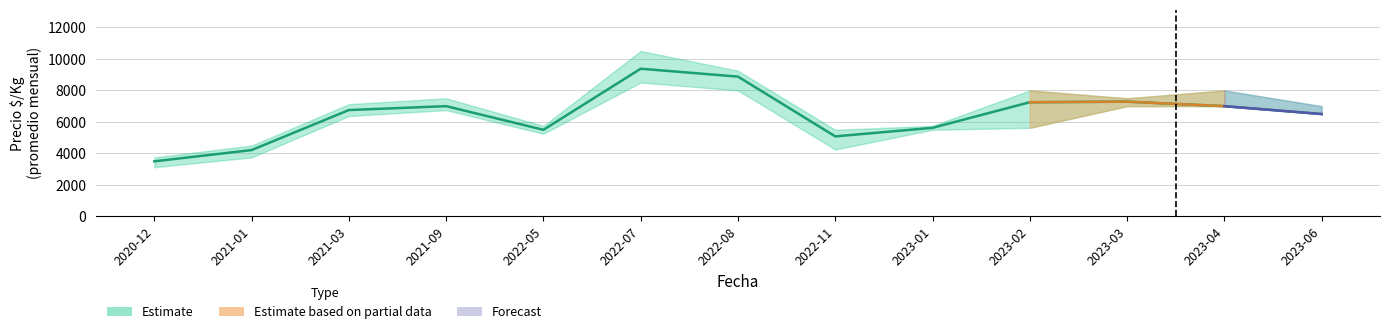

How many values are below 6754?

6